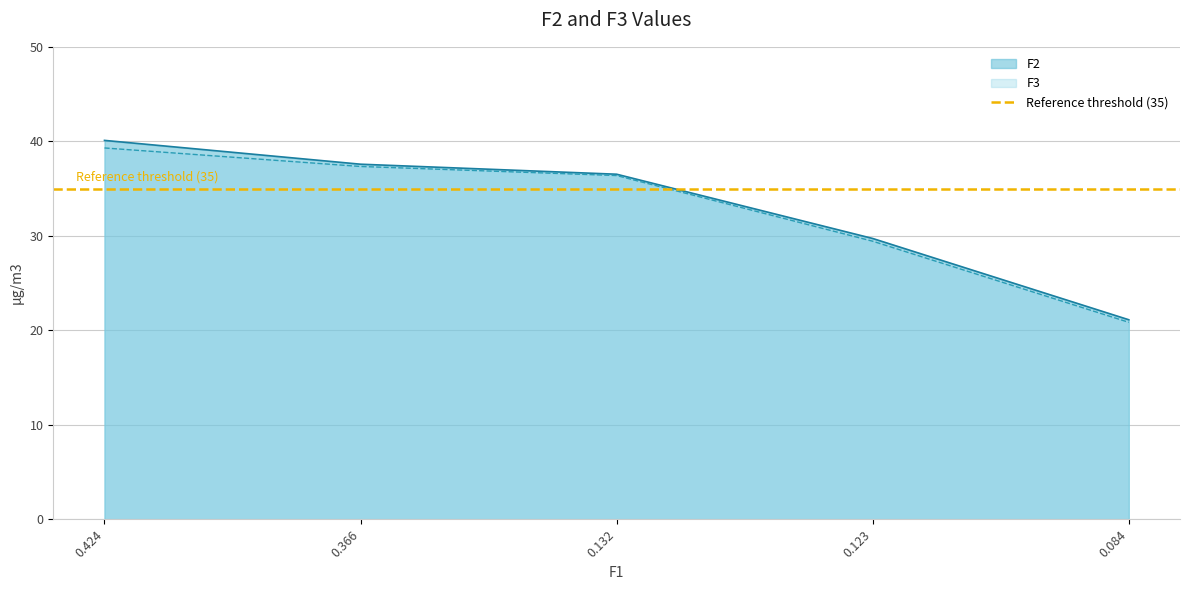

True or false: F3 and F2 intersect in this chart.

False